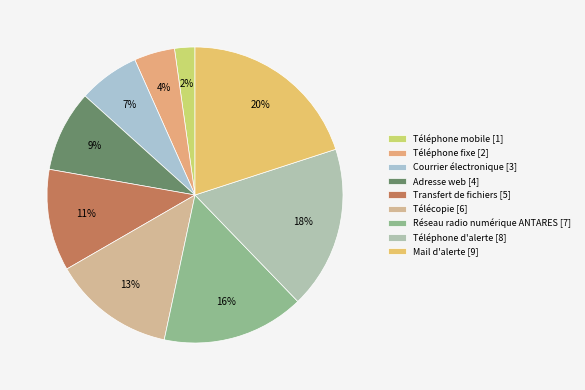

Rank the categories by value from highest to lowest.

Mail d'alerte, Téléphone d'alerte, Réseau radio numérique ANTARES, Télécopie, Transfert de fichiers, Adresse web, Courrier électronique, Téléphone fixe, Téléphone mobile